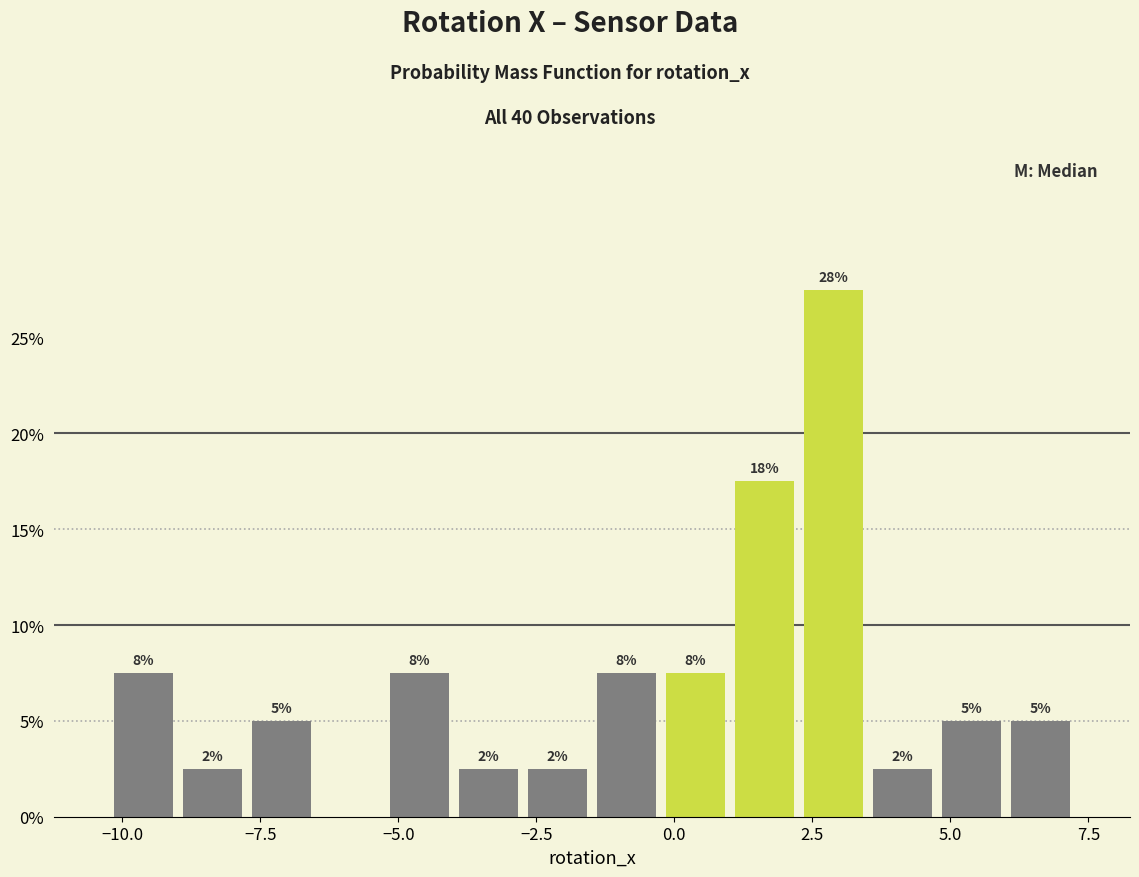

Around what value on the x-axis is the tallest bar? Give the approximate position of its centre, as read against the axis.

3.0